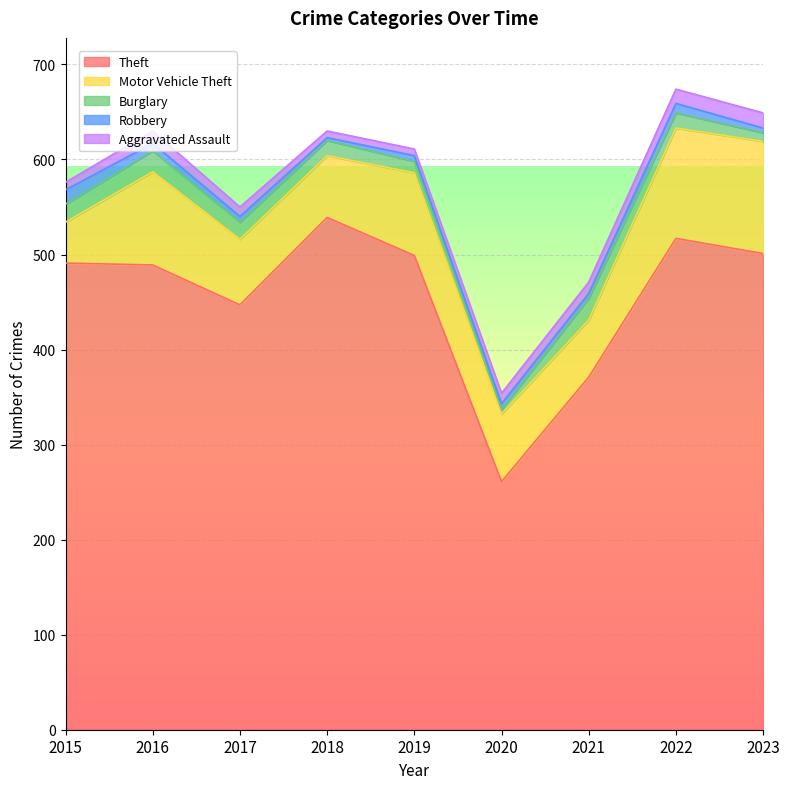

What is the spread (max minus min) of values at 2022?

507